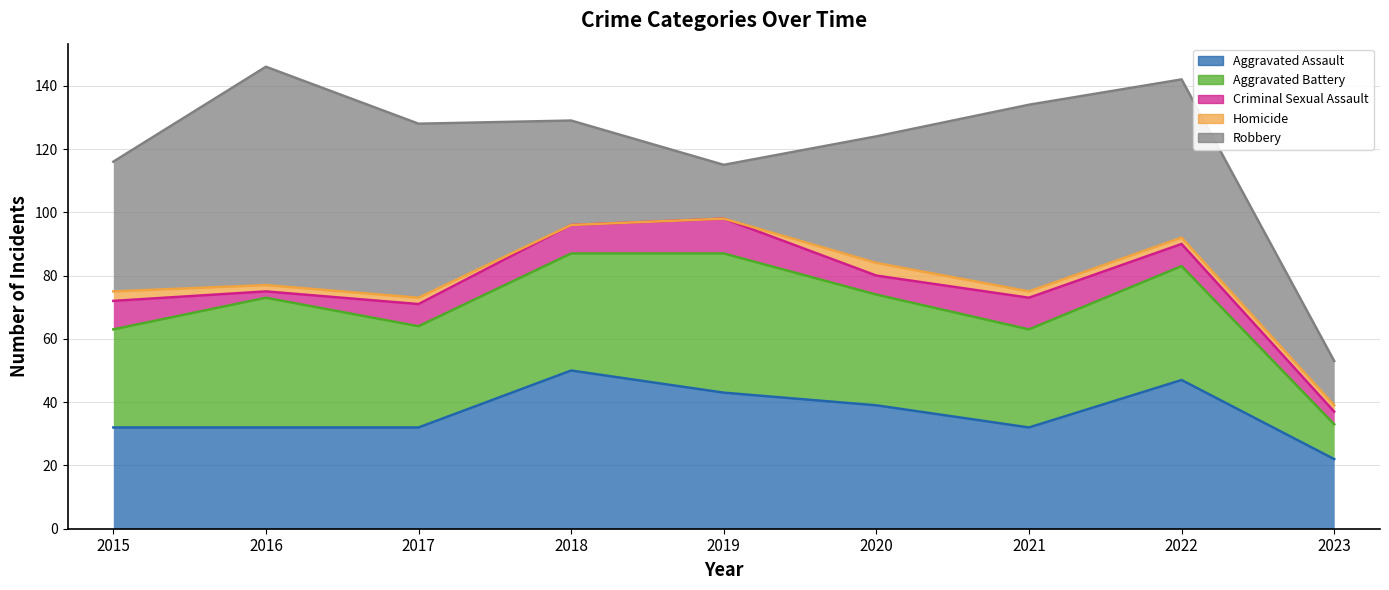

Where is Criminal Sexual Assault nearest to the value 6?

2020